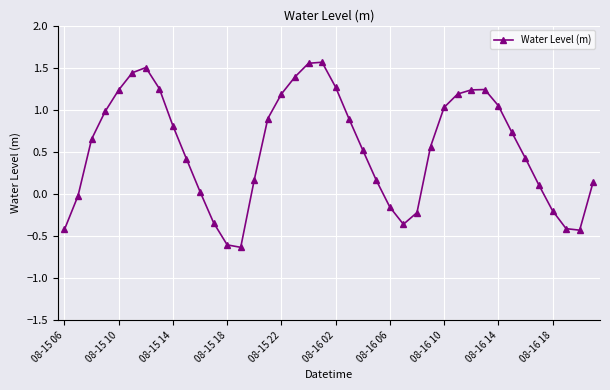

How many interior local valleys (lower than both neighbors) does the data have?

3